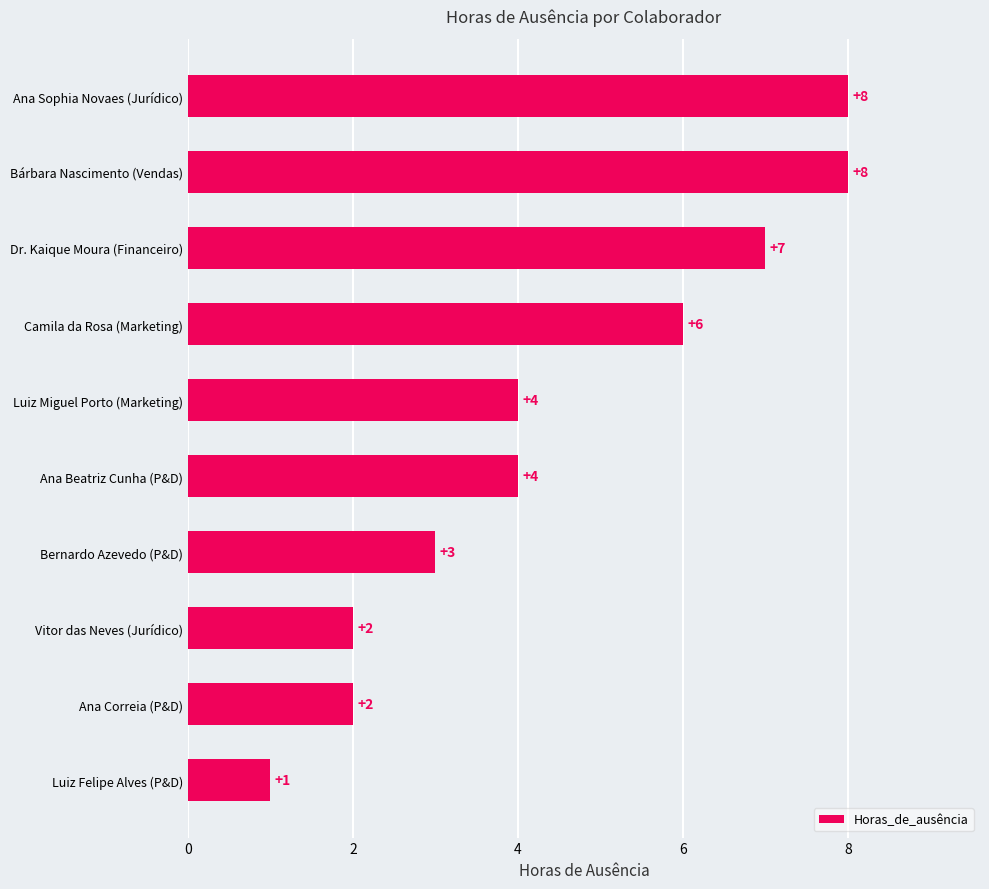

Reading bottom to top, transcribe all the data shown in this chart.

1	2	2	3	4	4	6	7	8	8